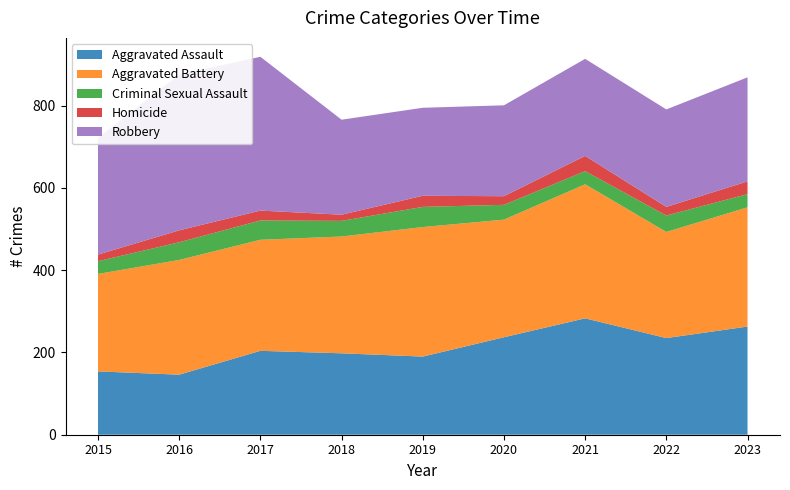

Reading left to right, extract all data points from this chart.

Aggravated Assault: 154	146	204	198	190	237	283	235	263
Aggravated Battery: 237	279	270	284	315	286	326	258	290
Criminal Sexual Assault: 31	43	47	38	49	36	32	40	32
Homicide: 16	29	24	15	27	21	37	21	31
Robbery: 284	379	374	231	214	221	236	237	253